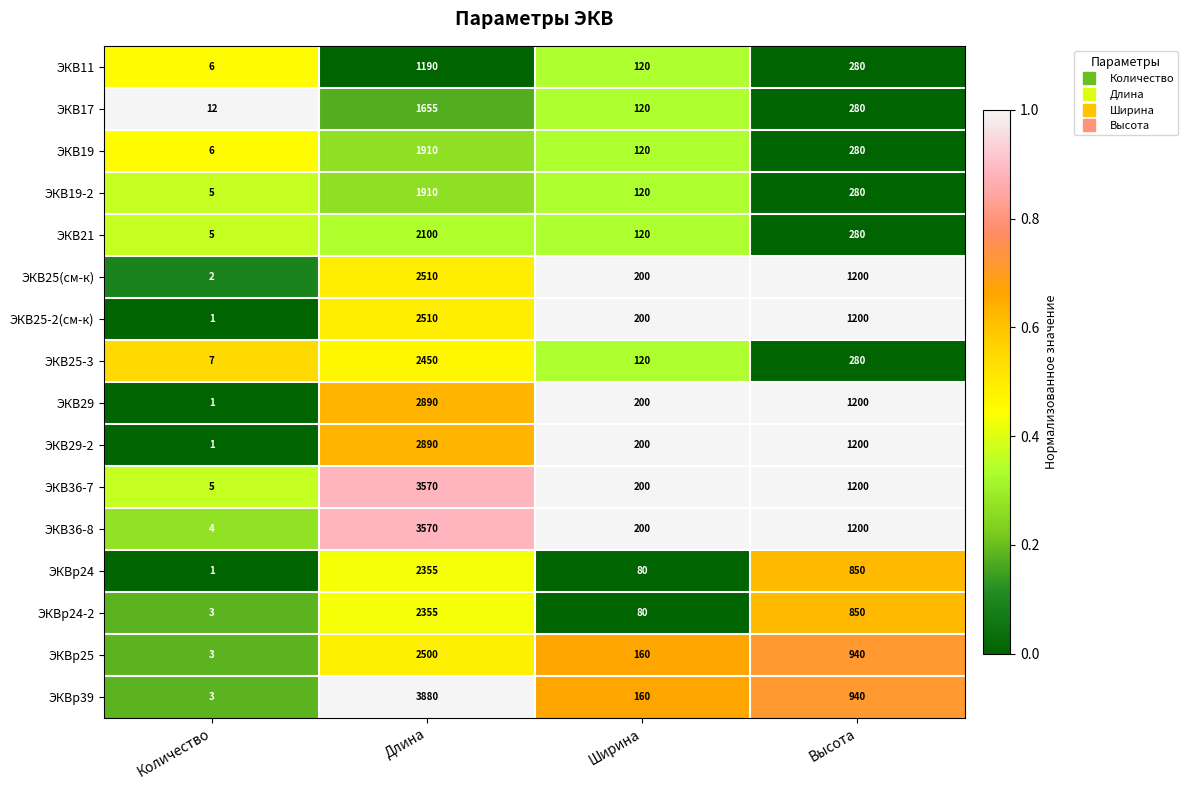

Which label corresponds to the smallest value in the chart?

Количество